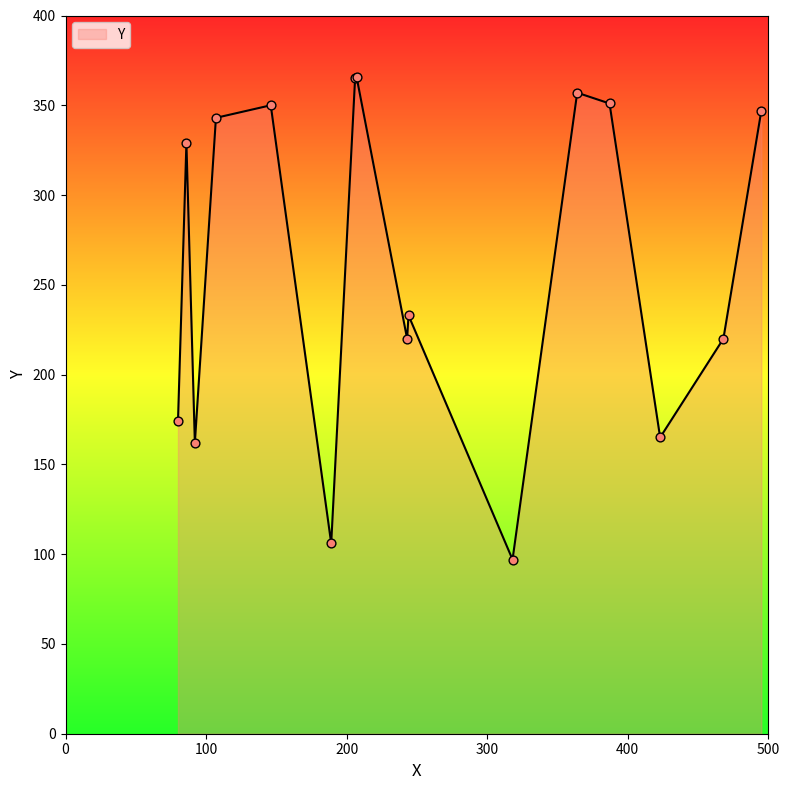

What is the difference between the maximum and minimum values?

269